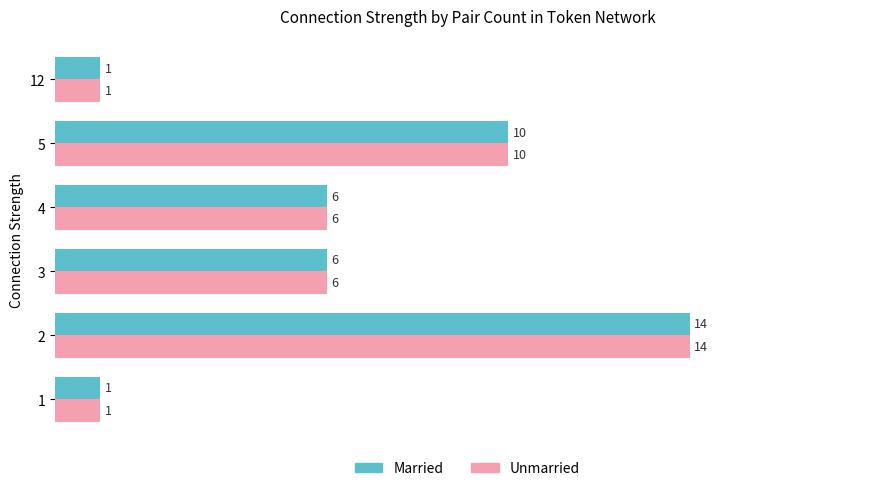

True or false: Unmarried has a value of 6 at 4.

True